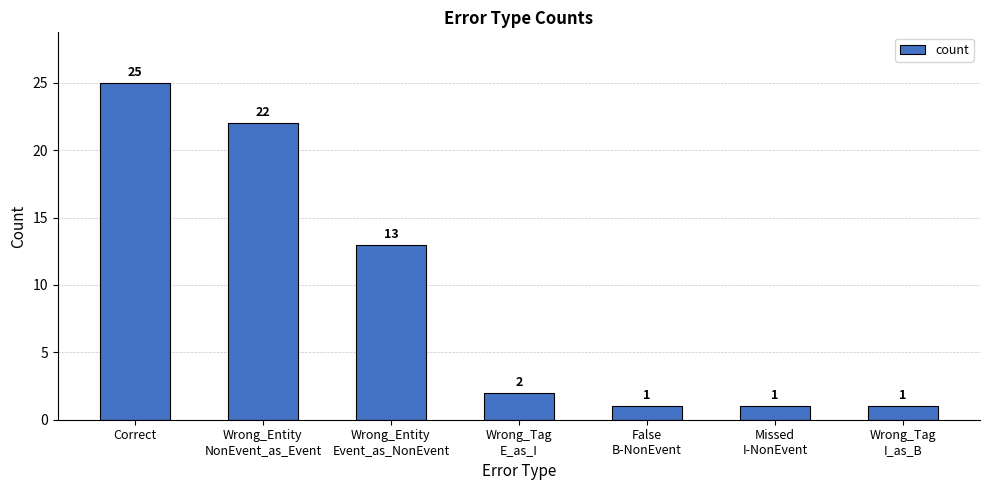

Reading left to right, extract all data points from this chart.

25	22	13	2	1	1	1